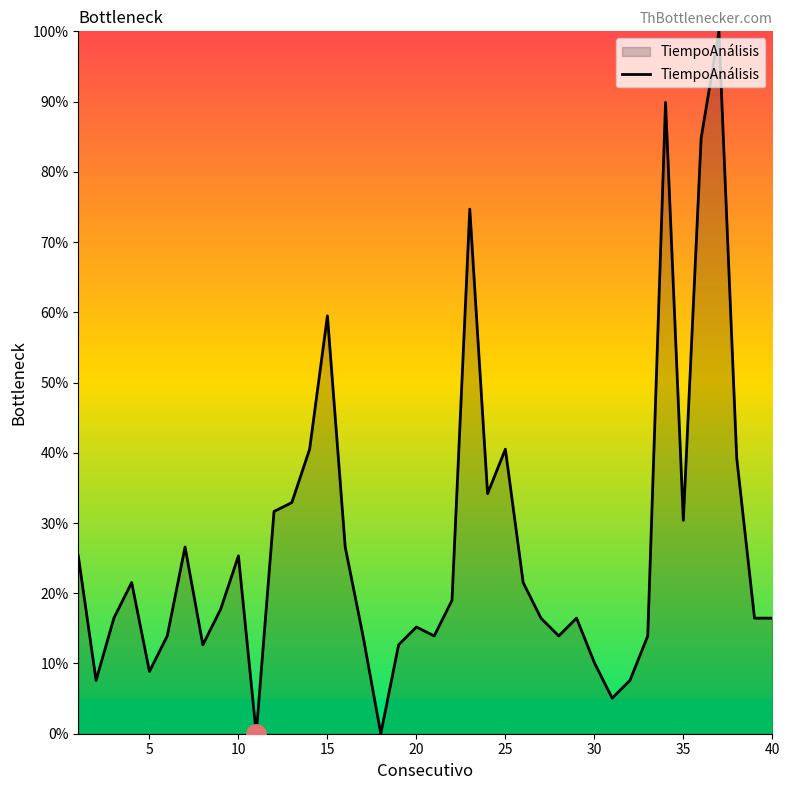

What is the average value?

26.8